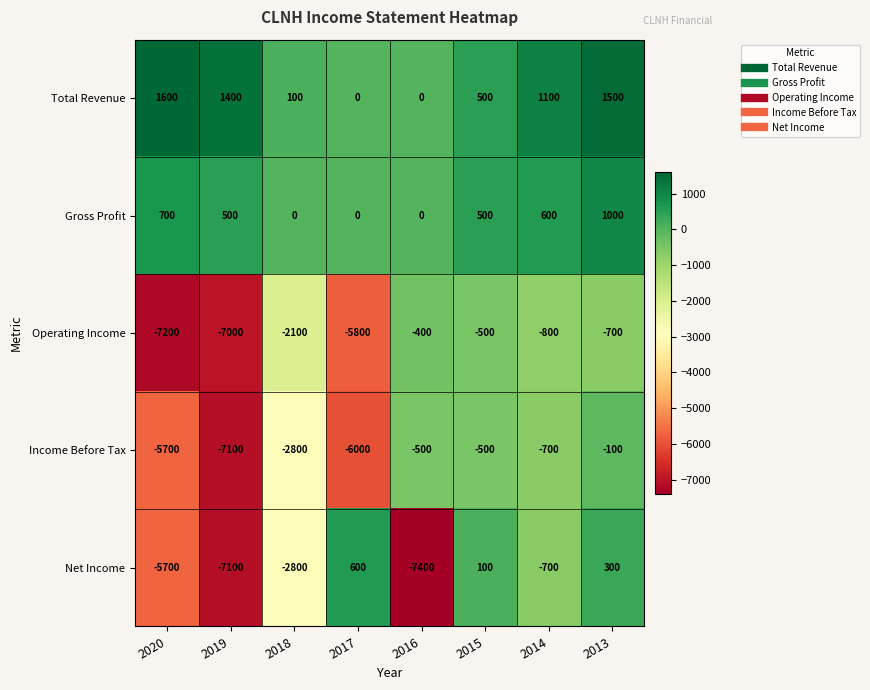

Which series has the largest range (max minus min)?

Net Income